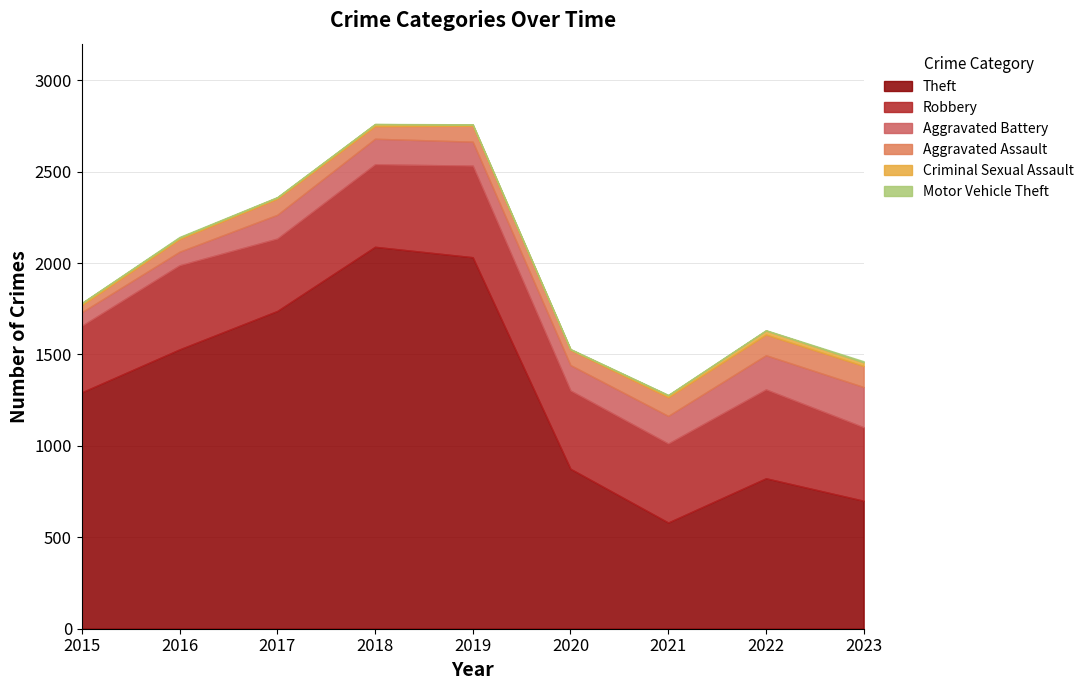

At how many categories does at least one series exceed 730?

7